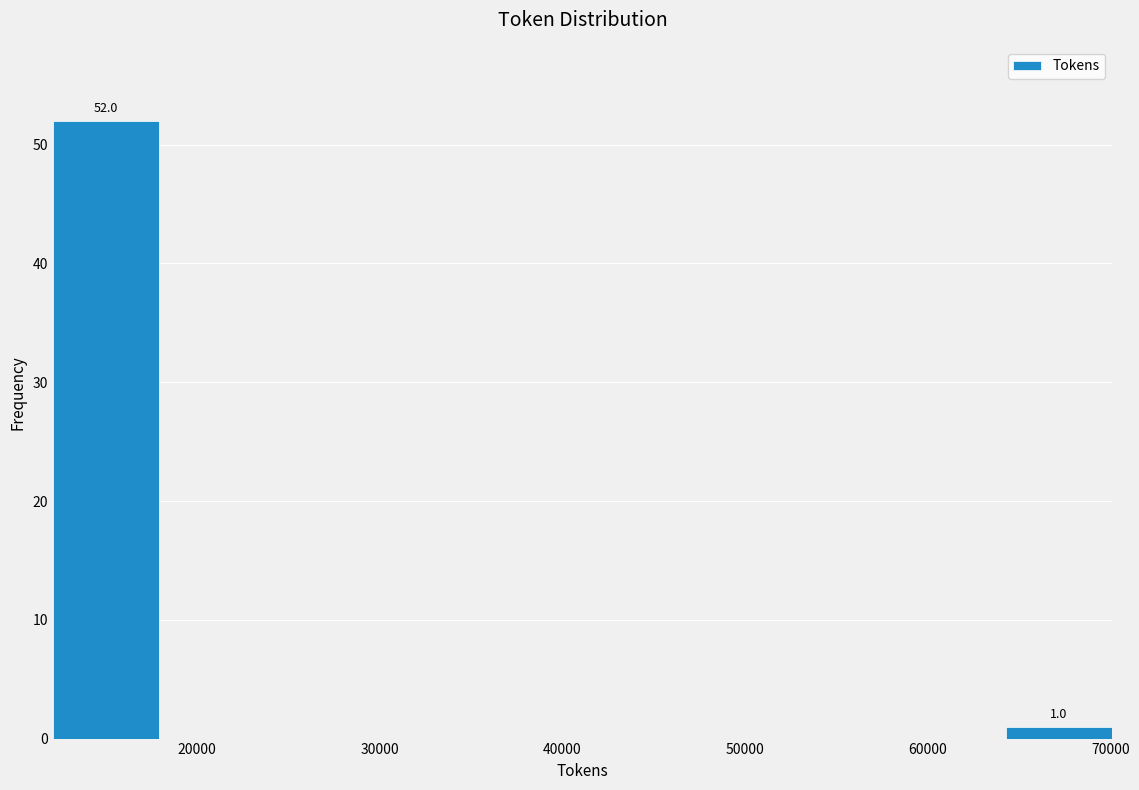

Over which range of the x-axis is the bar tallest?

12000 to 18000